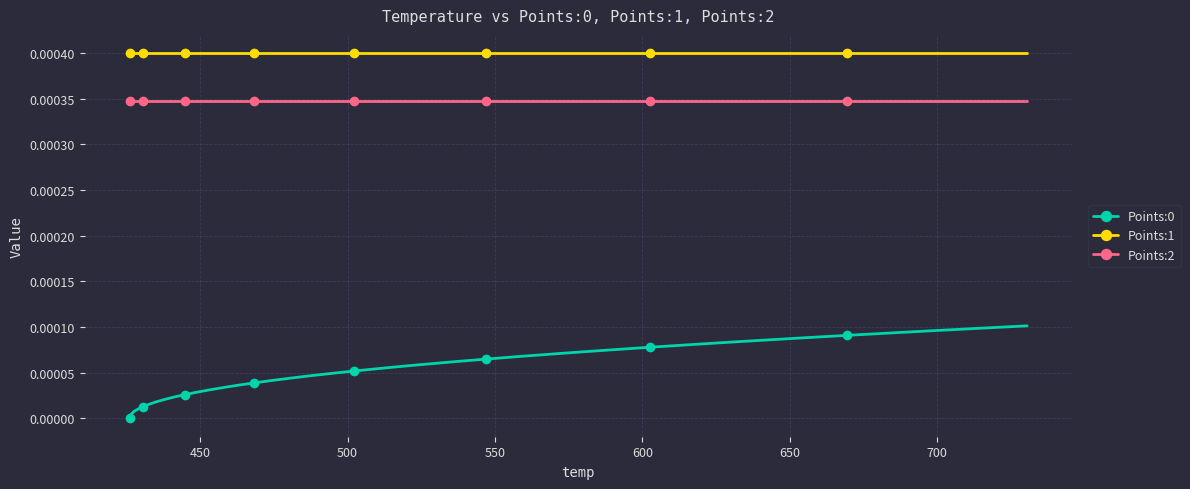

True or false: Points:2 and Points:0 intersect in this chart.

False